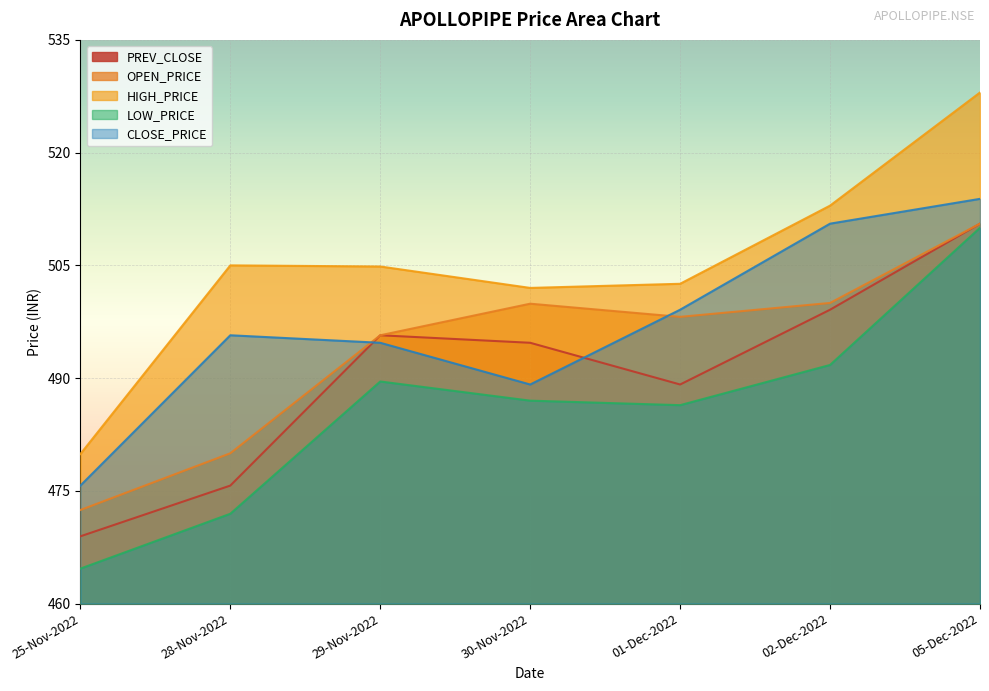

Rank the series at 01-Dec-2022 from lowest to highest value.

LOW_PRICE, PREV_CLOSE, OPEN_PRICE, CLOSE_PRICE, HIGH_PRICE